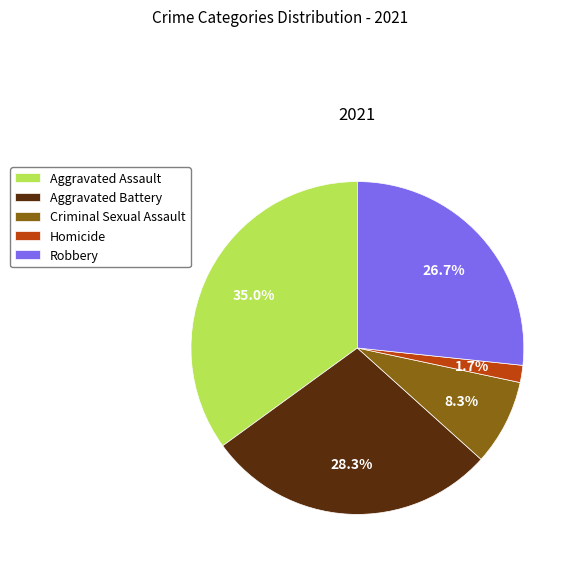

Is the sum of Homicide and Robbery greater than half?

No